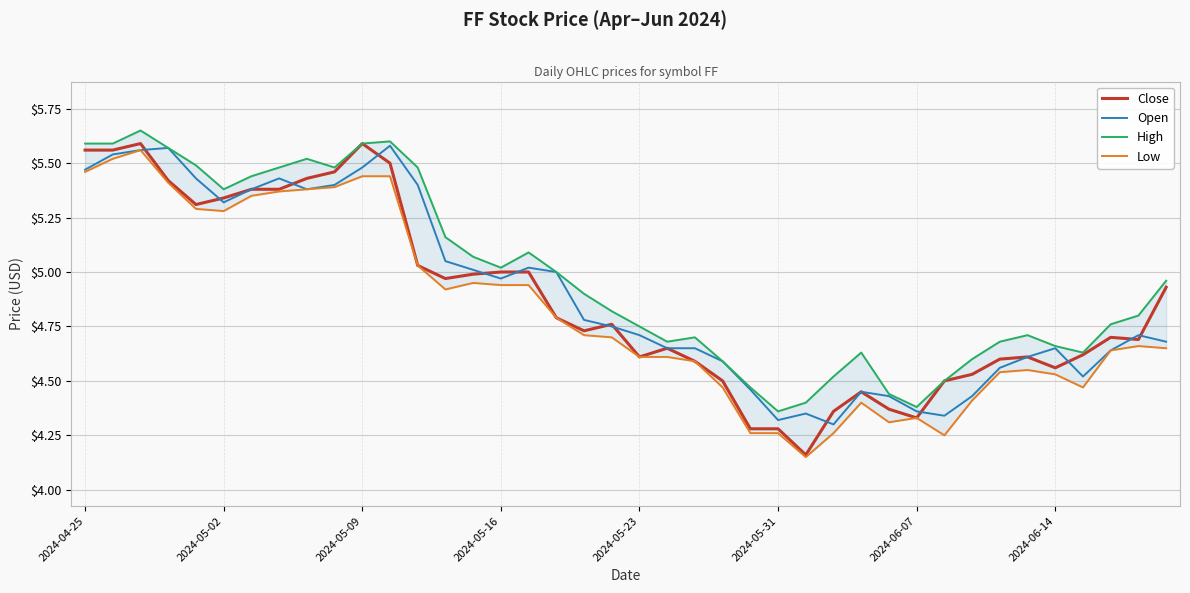

Is it true that Open equals 1.2 at 2024-04-25?

False